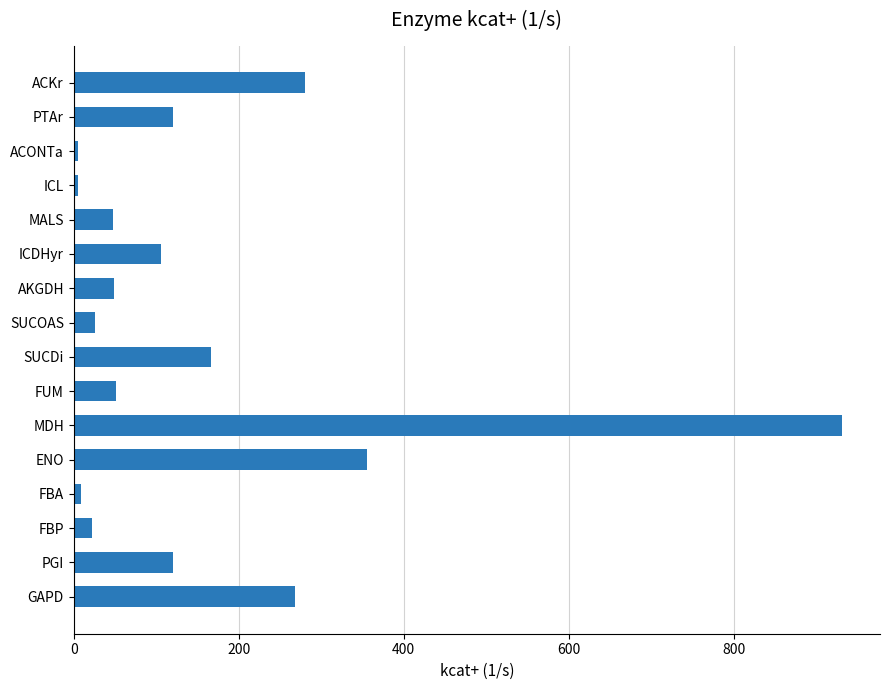

What is the greatest value displayed?

931.0